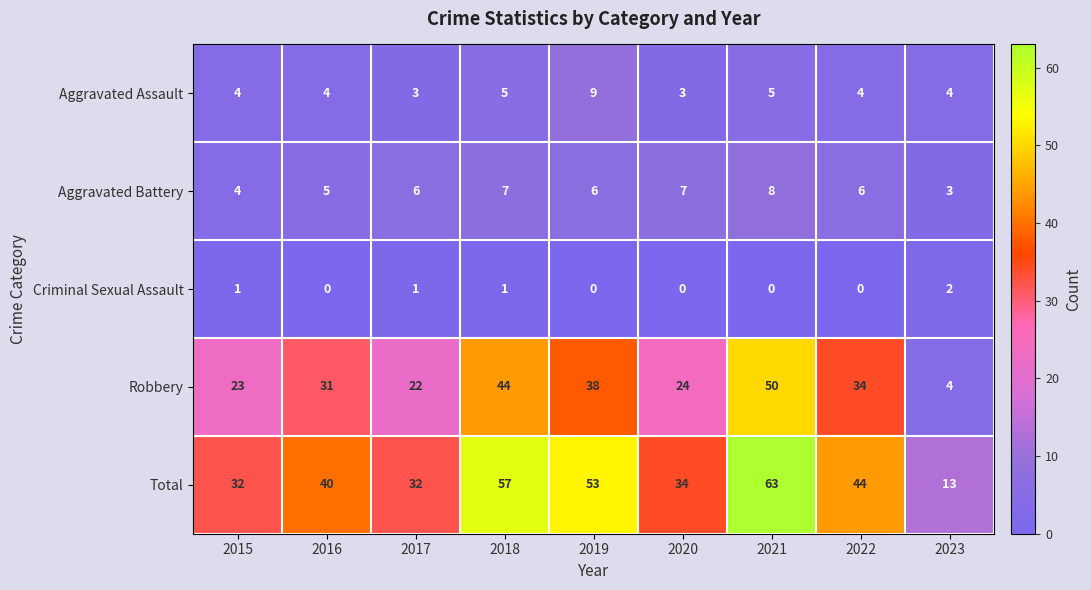

What is the greatest value displayed?

63